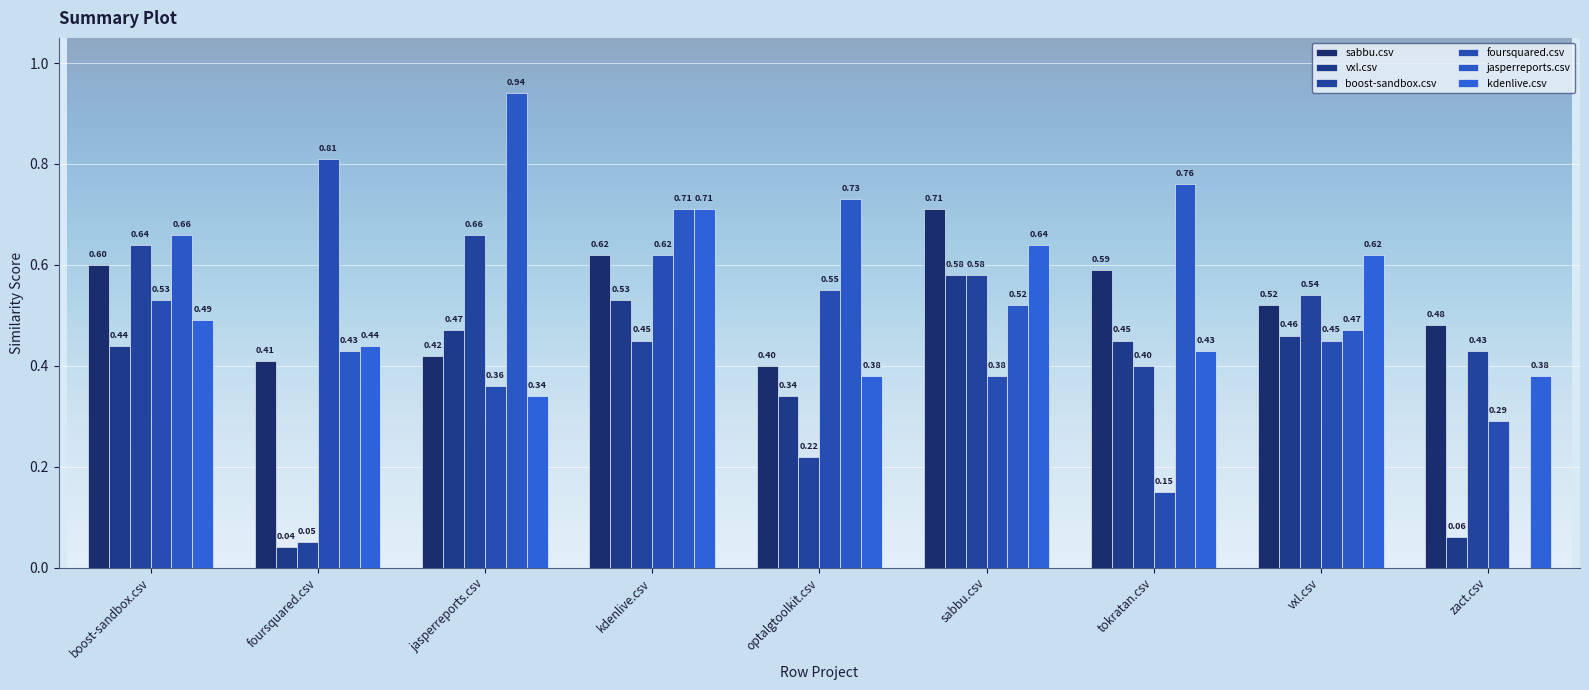

How many values in the jasperreports.csv series exceed 0?

8